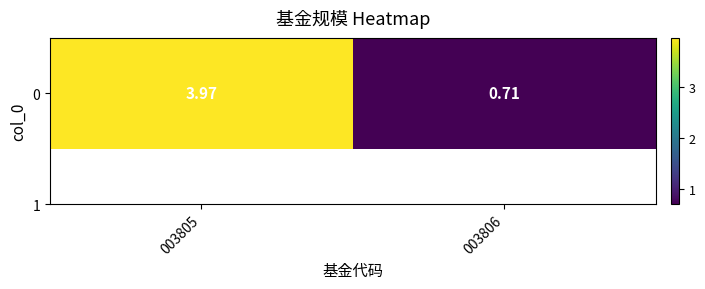

What is the change in value from 003805 to 003806?

-3.3